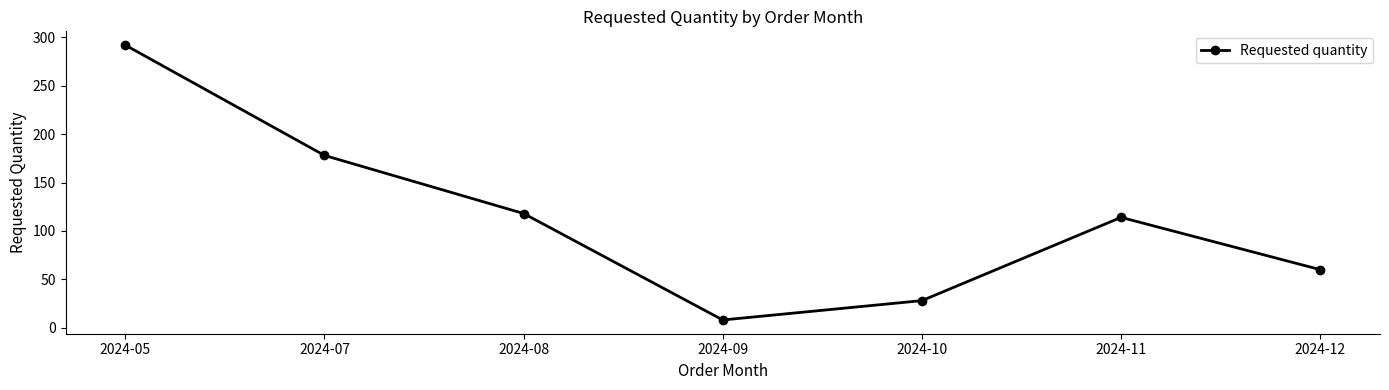

How many categories are shown in the chart?

7